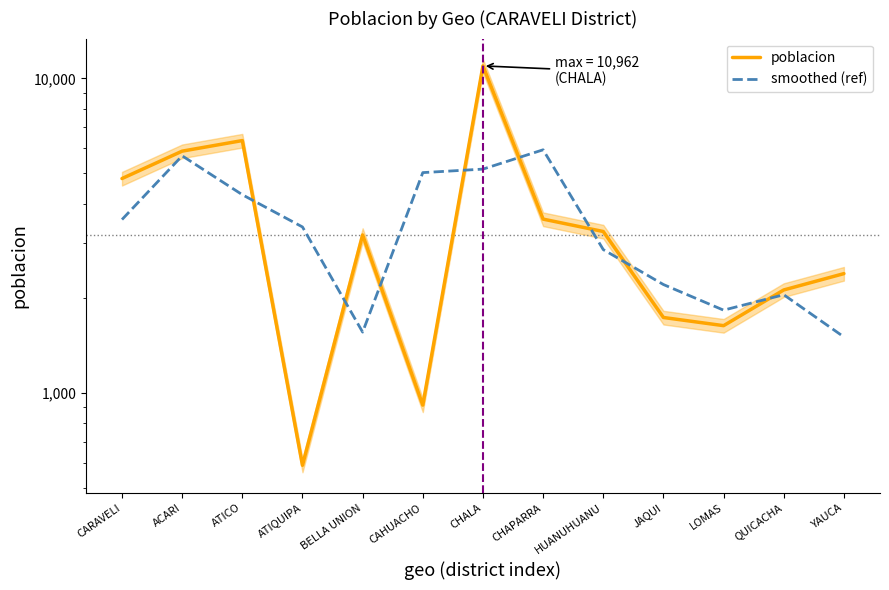

Reading left to right, transcribe all the data shown in this chart.

poblacion: 4806.0	5873.0	6346.0	589.0	3180.0	915.0	10962.0	3571.0	3261.0	1738.0	1637.0	2126.0	2396.0
smoothed (ref): 3559.7	5675.0	4269.3	3371.7	1561.3	5019.0	5149.3	5931.3	2856.7	2212.0	1833.7	2053.0	1507.3